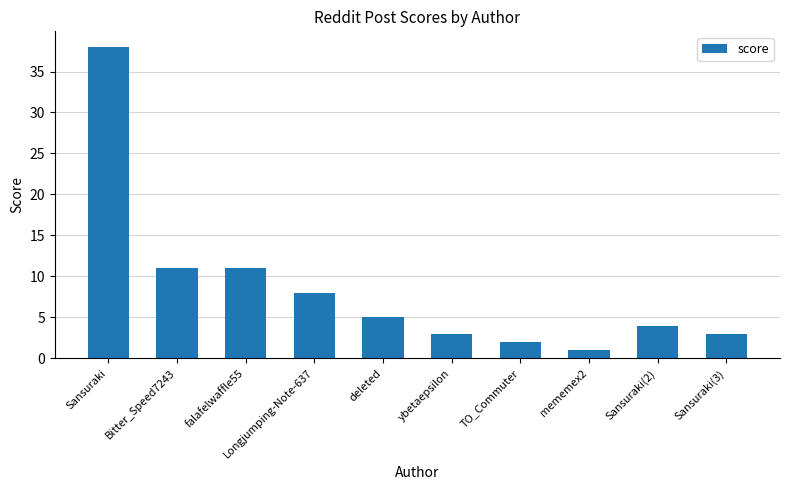

True or false: the data shows 7 at Bitter_Speed7243.

False